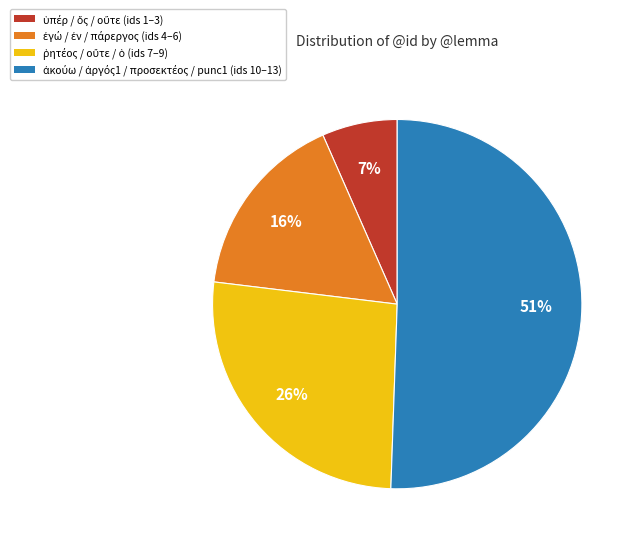

To the nearest percent, what is the difference between the largest and smallest slice percentages?

44%